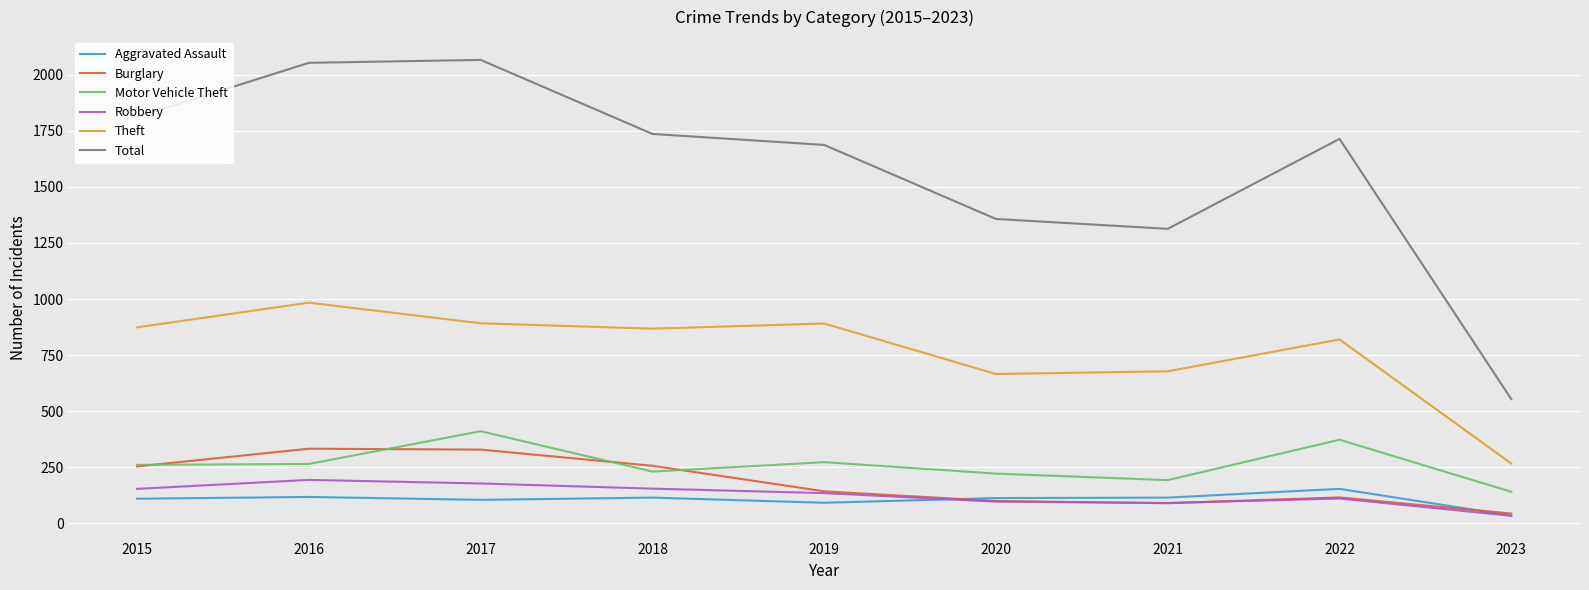

The value of Motor Vehicle Theft at 2018 is 231. True or false?

True